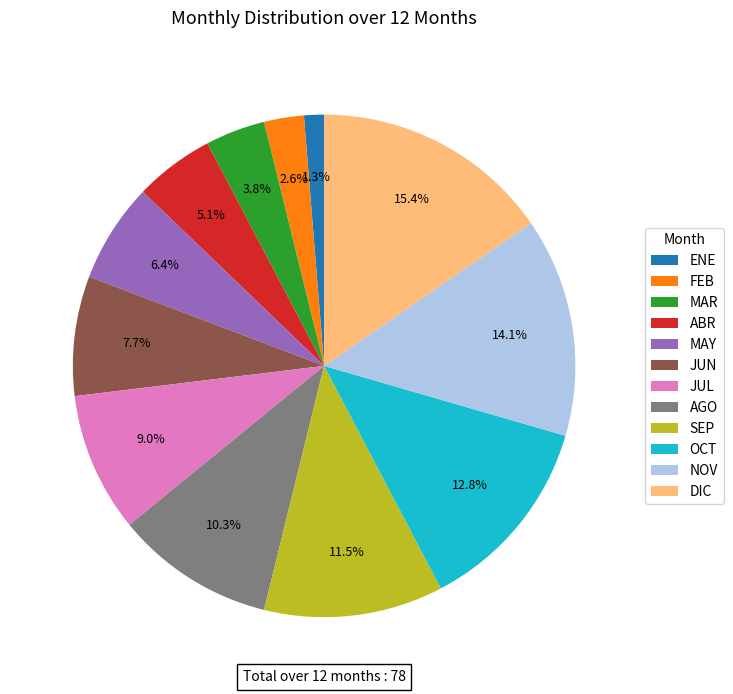

What percentage do SEP and NOV together represent?

25.6%